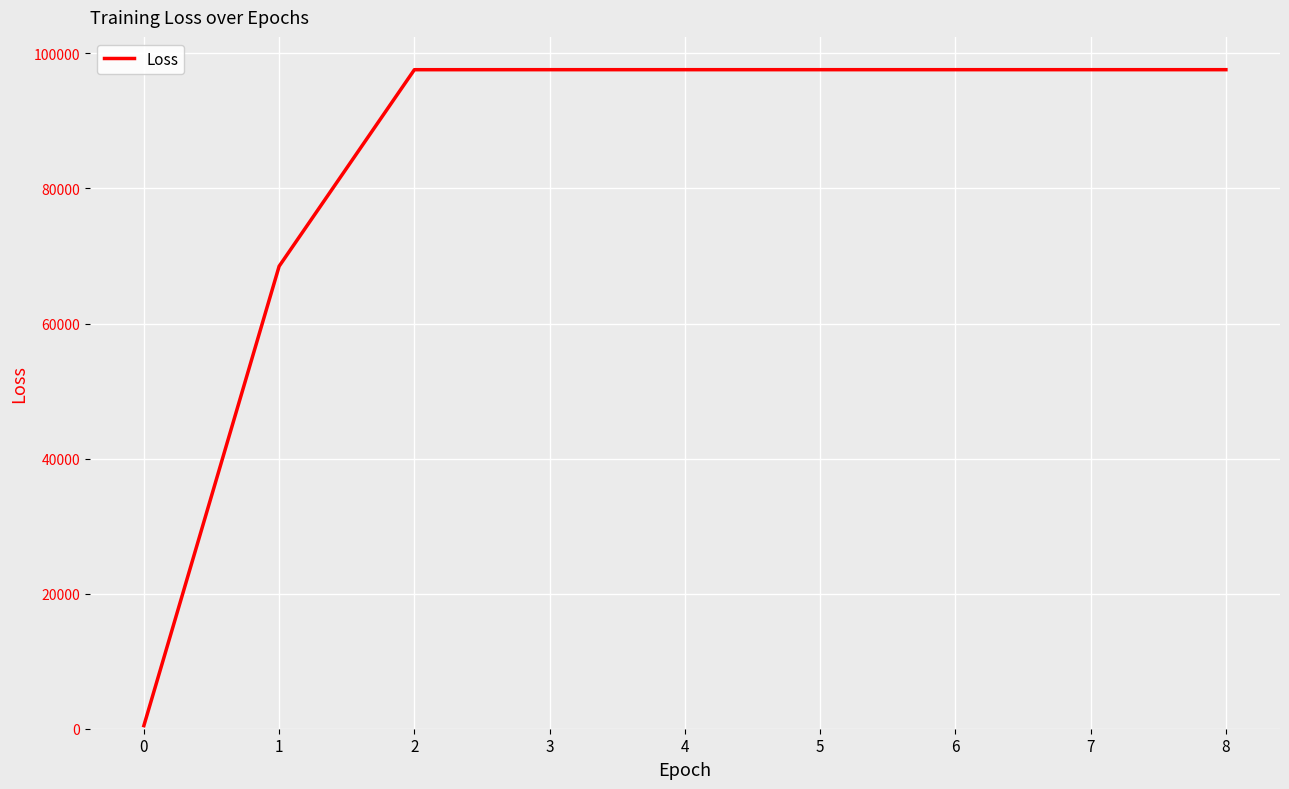

Does the chart display data point markers on the line(s)?

No